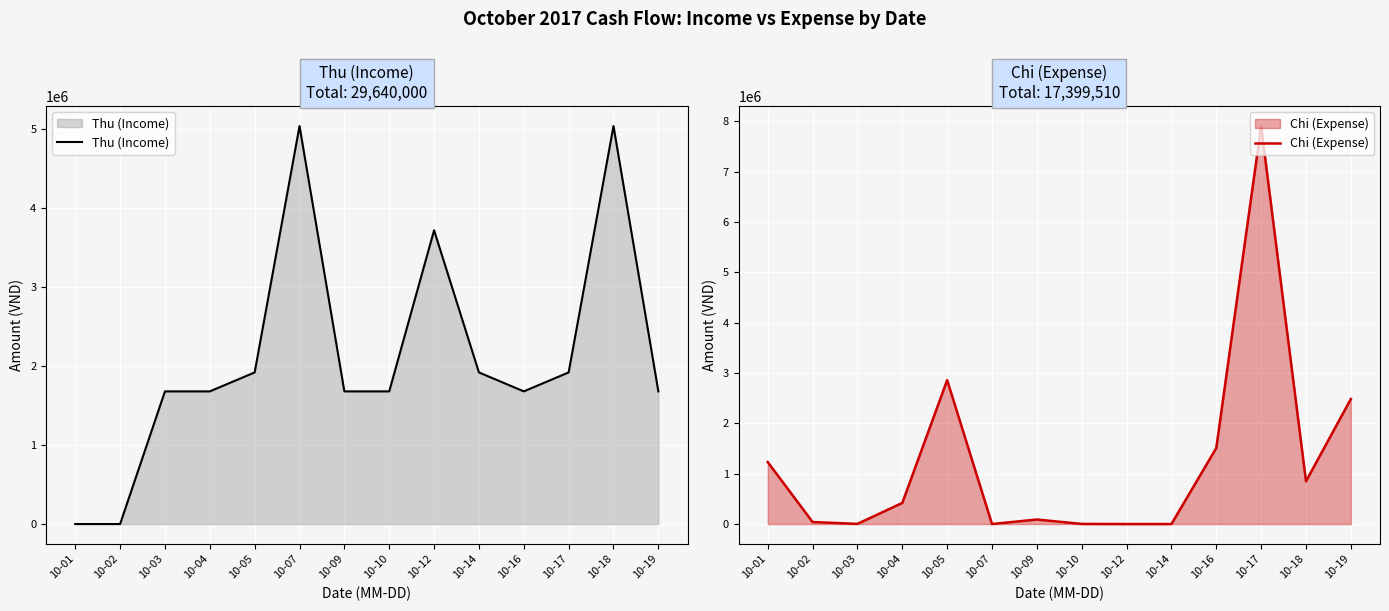

How many values in the Thu (Income) series are below 1680000?

2